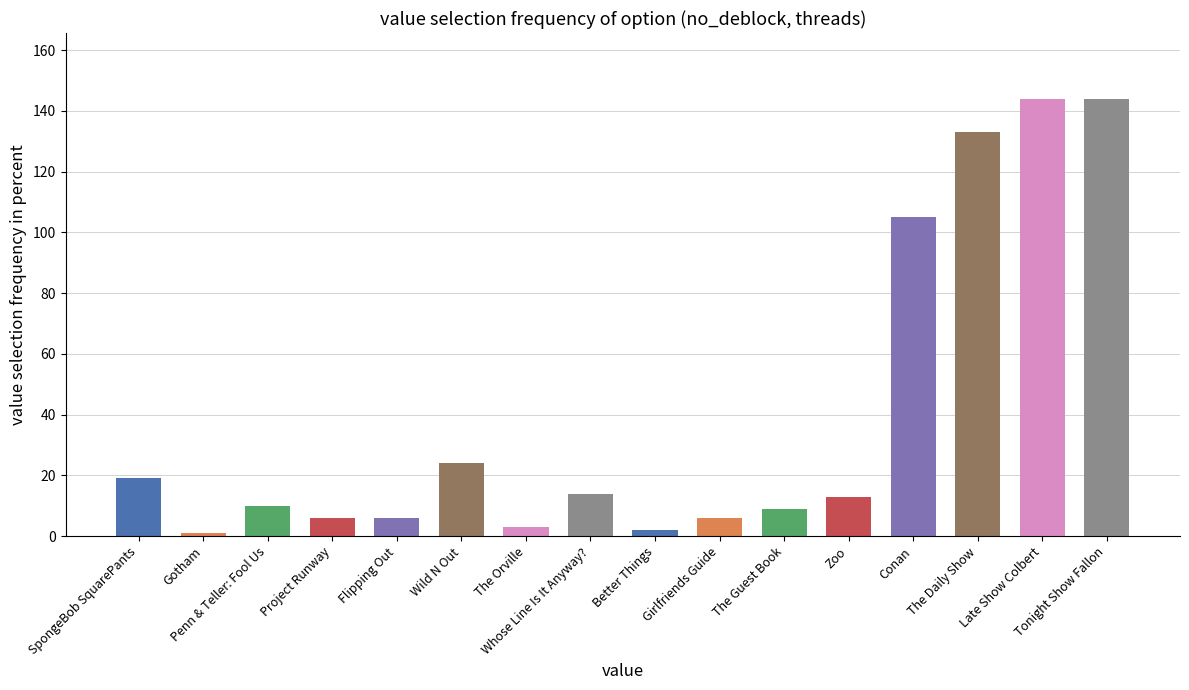

What is the label of the 1st bar from the left?

SpongeBob SquarePants